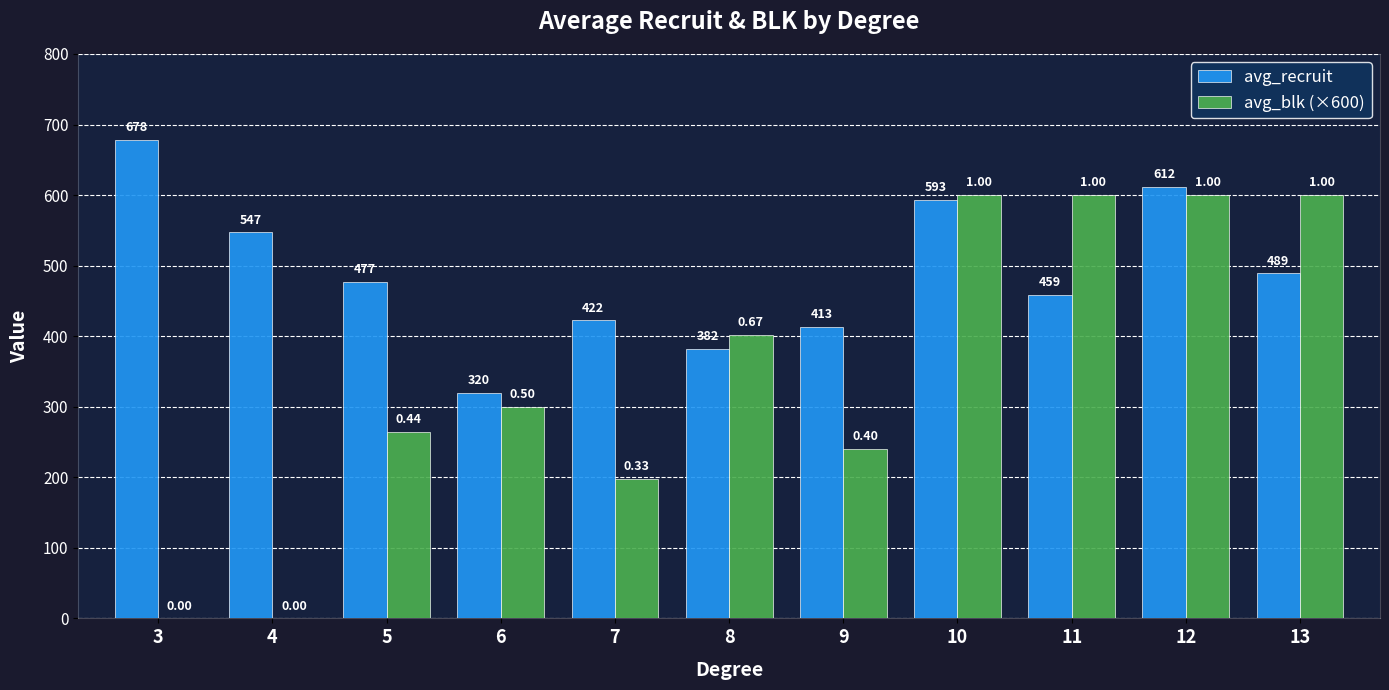

Are the bars grouped side by side (vs. stacked)?

Yes